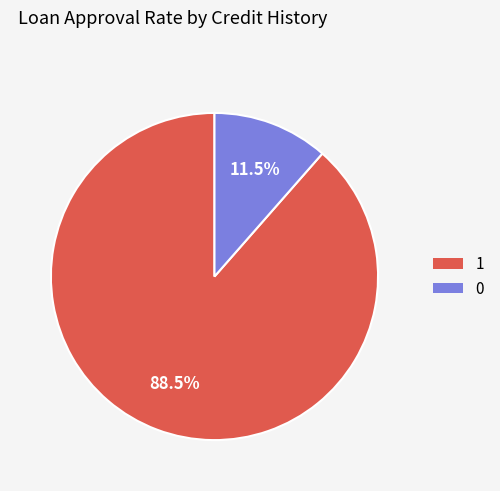

Does any single category account for the majority?

Yes